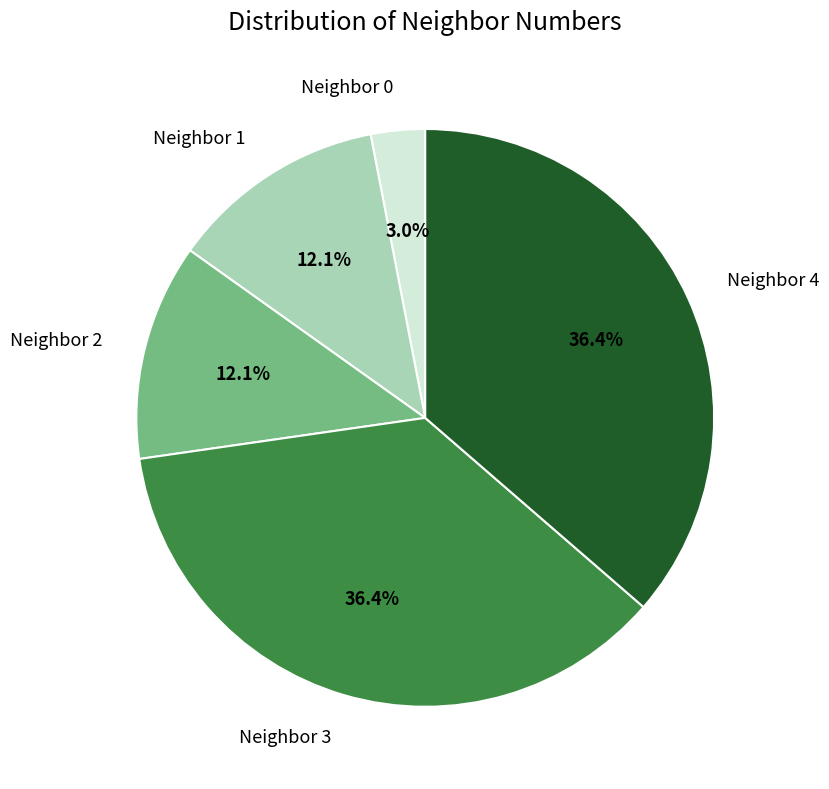

Which category has the smallest portion of the pie?

Neighbor 0